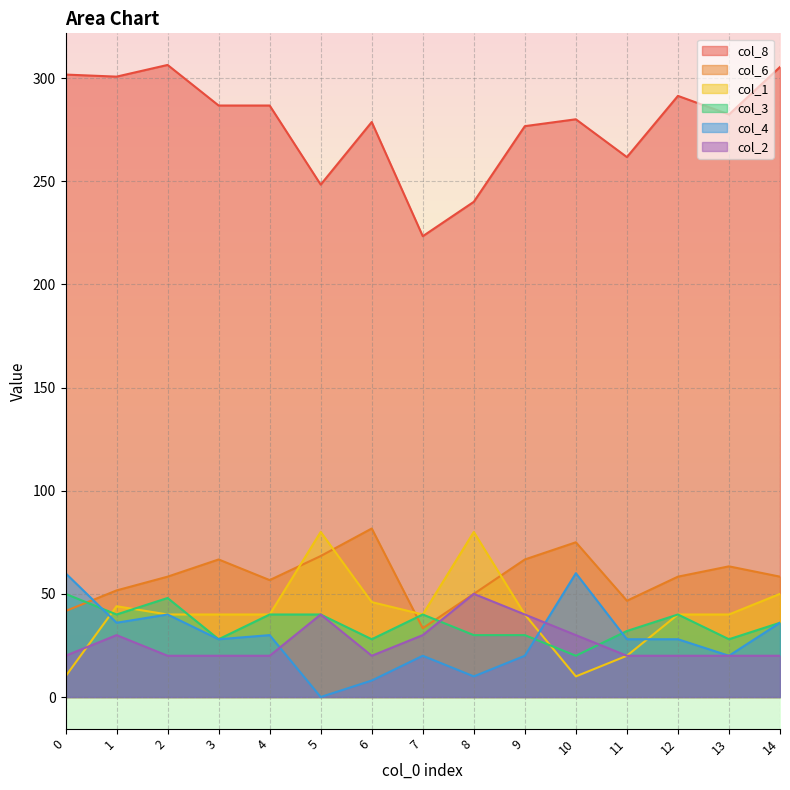

At which category is the sum across all series the highest?

2